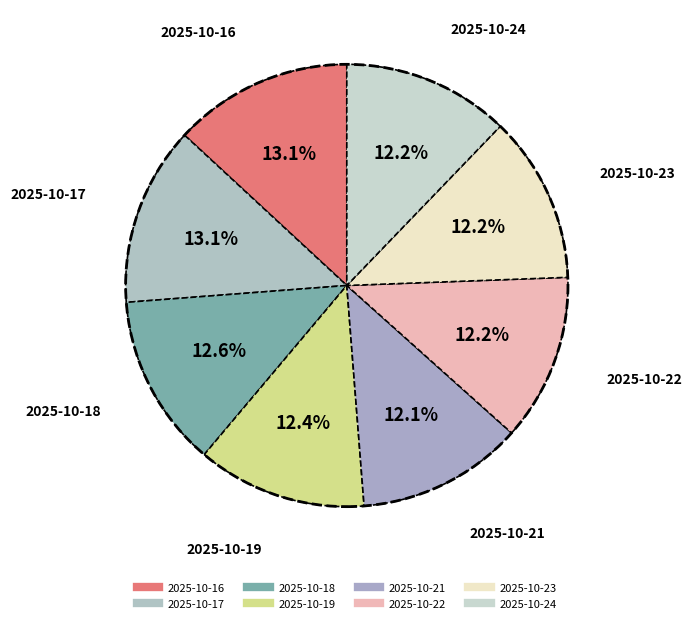

To the nearest percent, what percentage of the pie is 2025-10-23?

12%